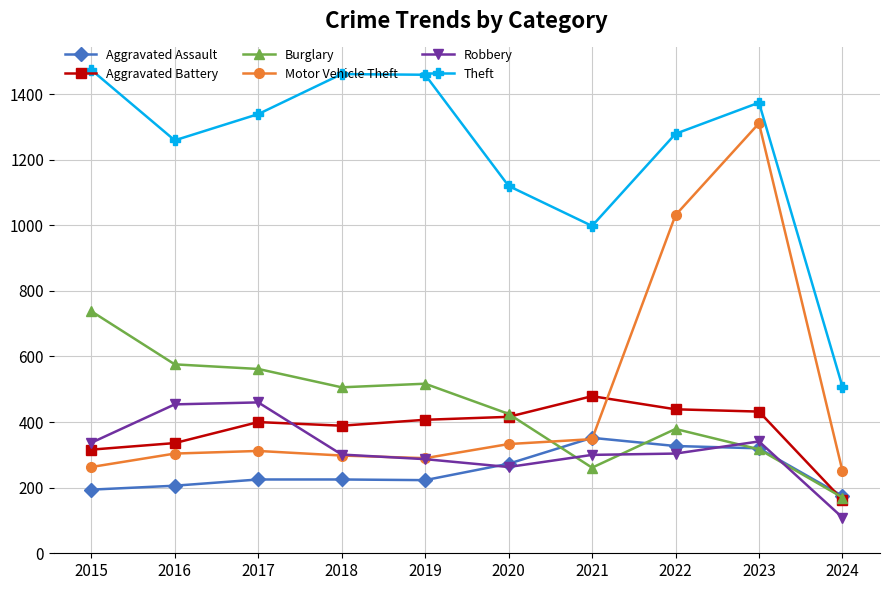

The Aggravated Battery series shows 143 at 2022. True or false?

False